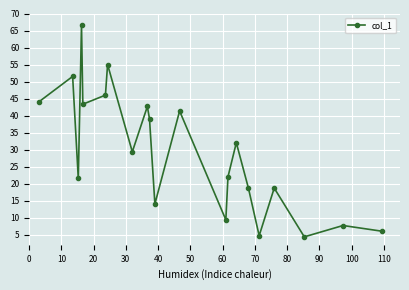

What is the value of the 19th point from the left?

4.3